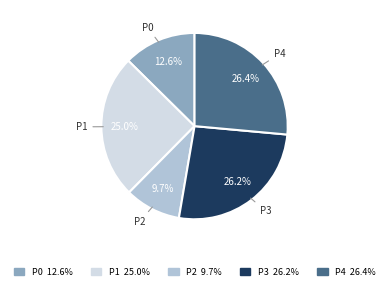

Which slice is the smallest?

P2 9.7%